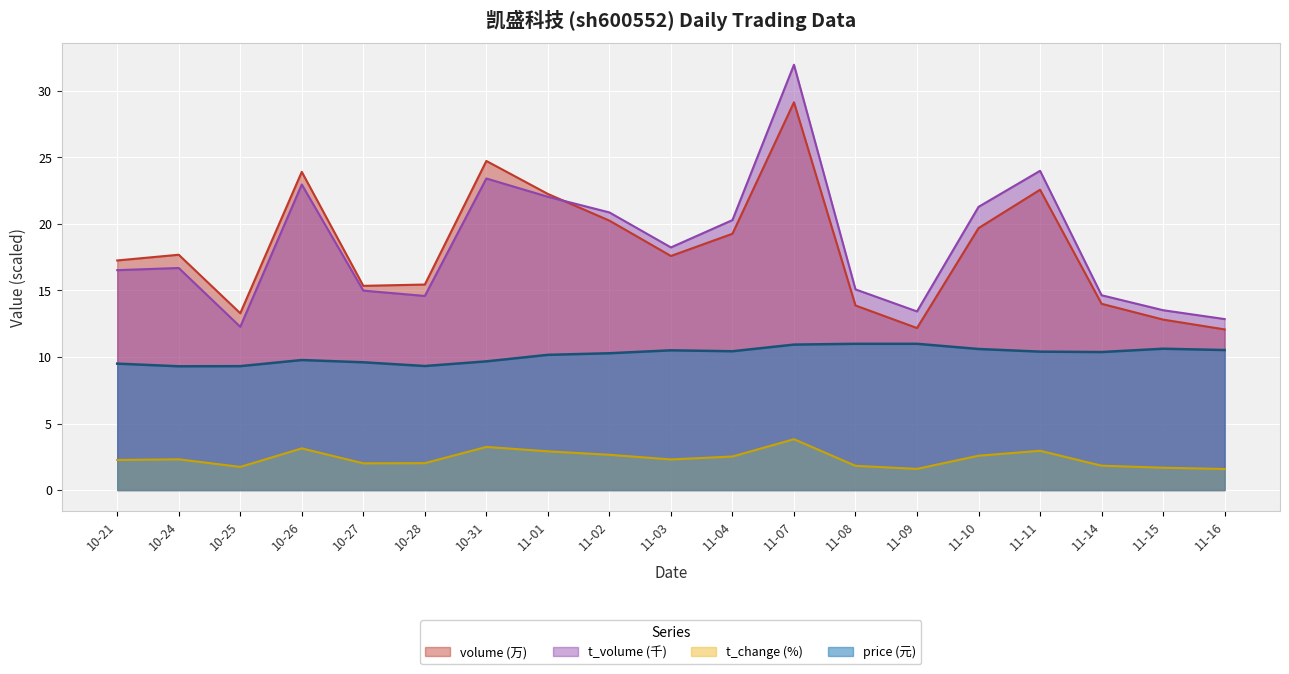

The price (元) series shows 15.2 at 11-03. True or false?

False